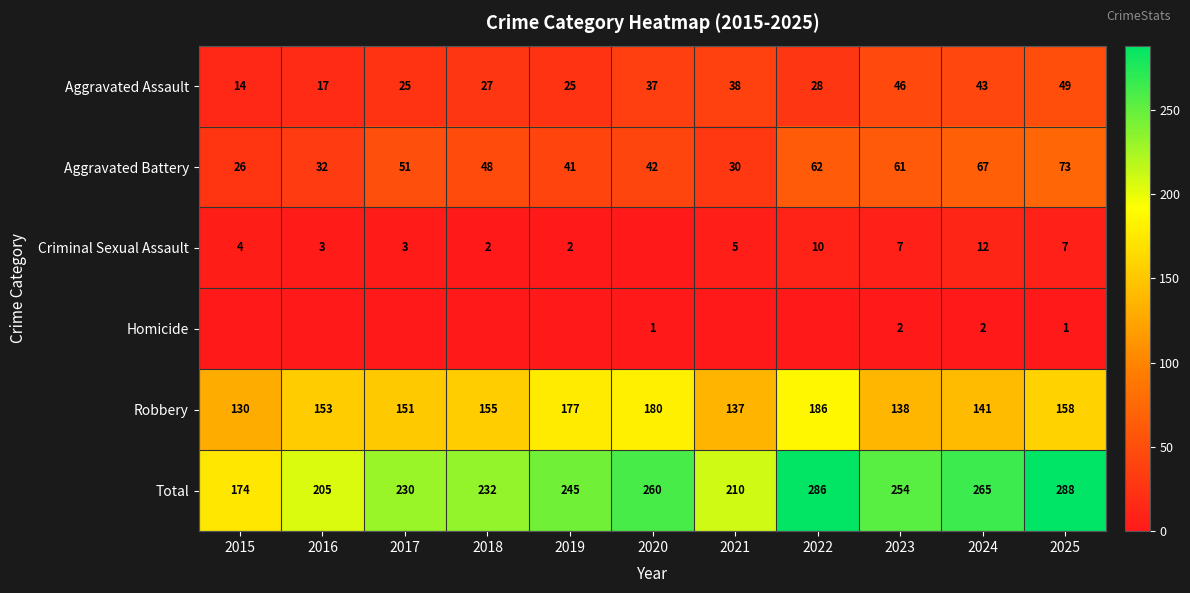

What is the maximum value for Robbery?

186